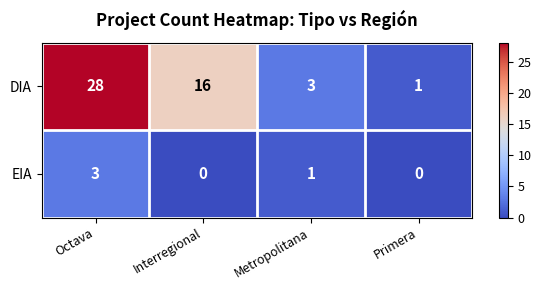

Reading left to right, transcribe all the data shown in this chart.

DIA: Octava=28	Interregional=16	Metropolitana=3	Primera=1
EIA: Octava=3	Interregional=0	Metropolitana=1	Primera=0